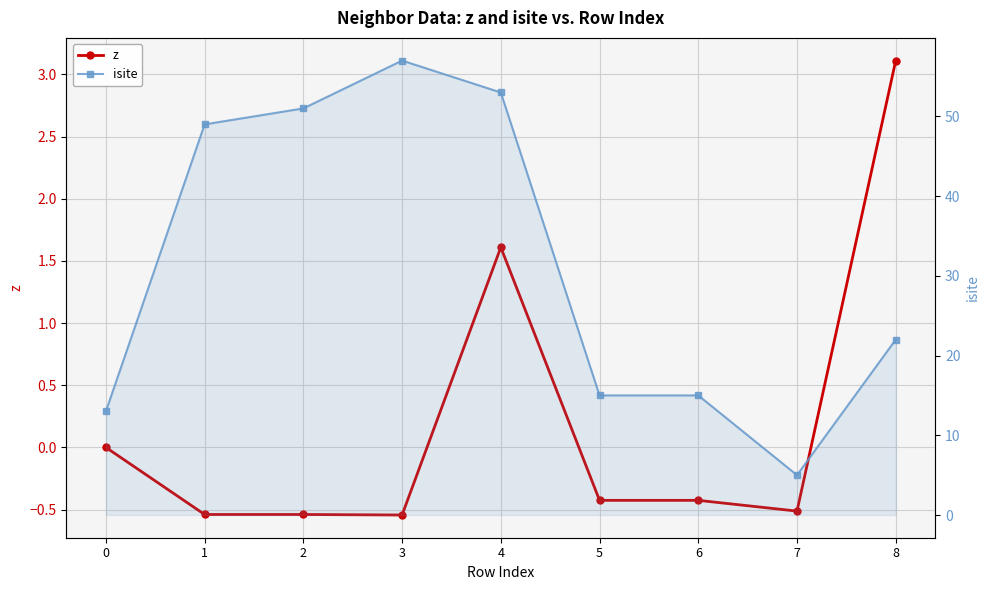

True or false: isite and z intersect in this chart.

False